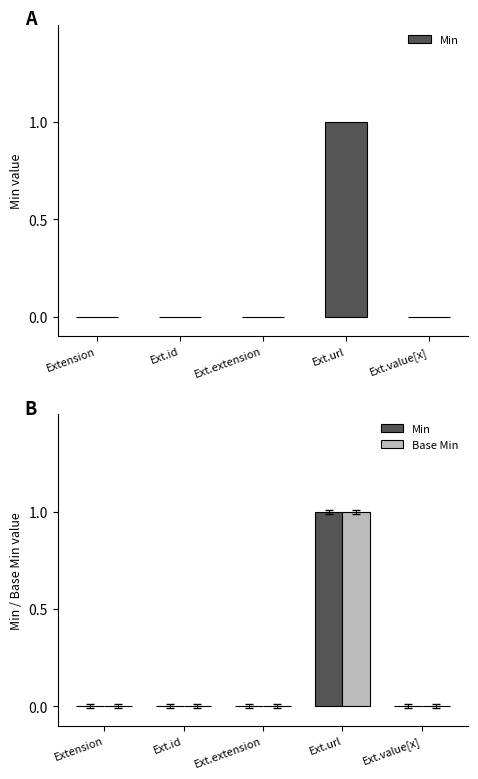

List the labels in order of Base Min value, smallest first.

Extension, Ext.id, Ext.extension, Ext.value[x], Ext.url